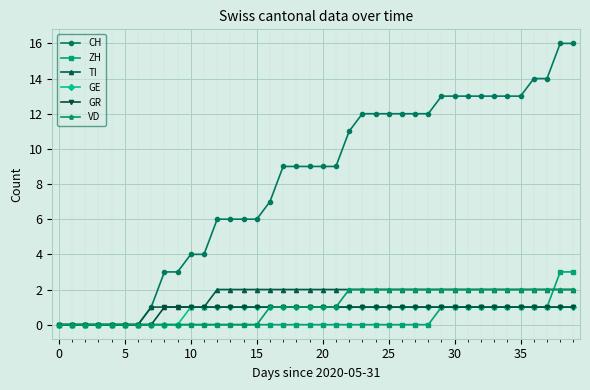

What is the greatest value displayed?

16